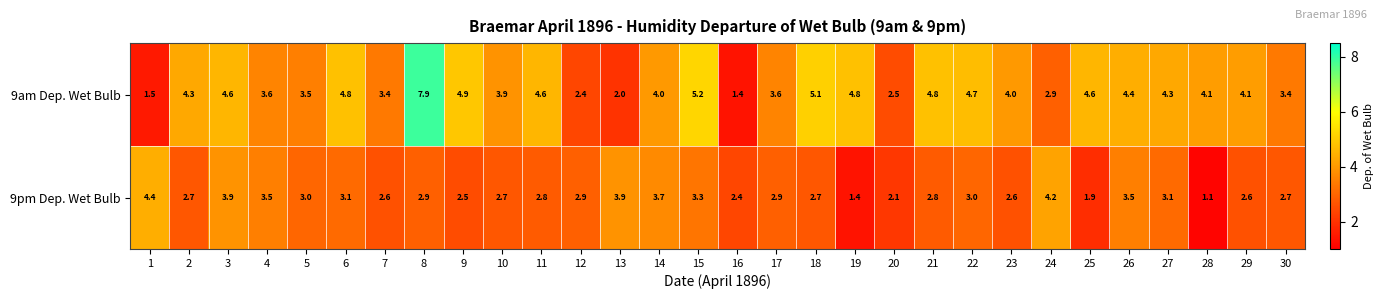

Rank the series by their maximum value, from highest to lowest.

9am Dep. Wet Bulb, 9pm Dep. Wet Bulb